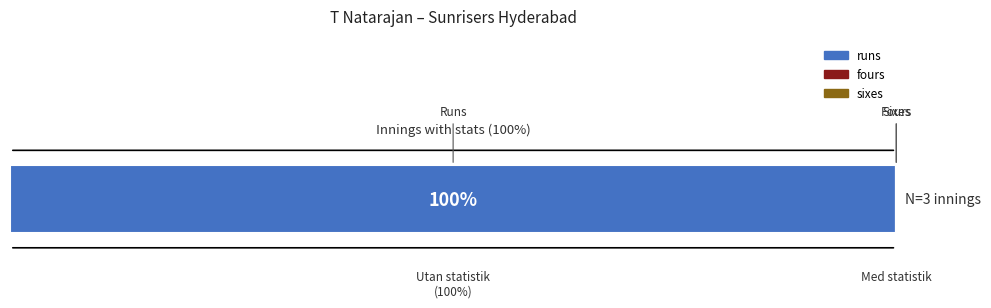

Reading left to right, extract all data points from this chart.

runs: 0	0	3
fours: 0	0	0
sixes: 0	0	0